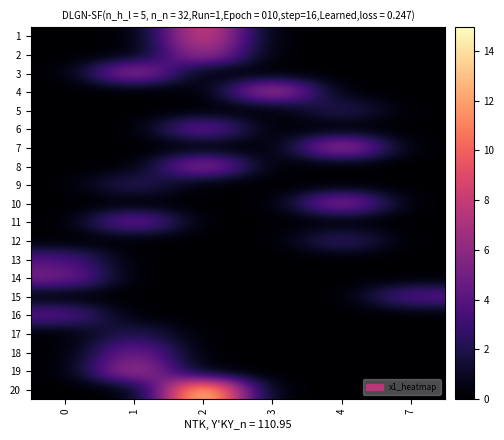

Reading left to right, extract all data points from this chart.

1: 0=0.0	1=0.0	2=9.3	3=0.0	4=0.0	7=0.0
2: 0=0.0	1=0.0	2=7.4	3=0.0	4=0.0	7=0.0
3: 0=0.0	1=7.2	2=0.0	3=0.0	4=0.0	7=0.0
4: 0=0.0	1=0.0	2=0.0	3=8.0	4=0.0	7=0.0
5: 0=0.0	1=0.0	2=0.0	3=0.0	4=2.6	7=0.0
6: 0=0.0	1=0.0	2=5.3	3=0.0	4=0.0	7=0.0
7: 0=0.0	1=0.0	2=0.0	3=0.0	4=7.7	7=0.0
8: 0=0.0	1=0.0	2=6.9	3=0.0	4=0.0	7=0.0
9: 0=0.0	1=2.7	2=0.0	3=0.0	4=0.0	7=0.0
10: 0=0.0	1=0.0	2=0.0	3=0.0	4=6.7	7=0.0
11: 0=0.0	1=5.5	2=0.0	3=0.0	4=0.0	7=0.0
12: 0=0.0	1=0.0	2=0.0	3=0.0	4=3.1	7=0.0
13: 0=3.8	1=0.0	2=0.0	3=0.0	4=0.0	7=0.0
14: 0=5.3	1=0.0	2=0.0	3=0.0	4=0.0	7=0.0
15: 0=0.0	1=0.0	2=0.0	3=0.0	4=0.0	7=4.2
16: 0=4.3	1=0.0	2=0.0	3=0.0	4=0.0	7=0.0
17: 0=0.0	1=2.4	2=0.0	3=0.0	4=0.0	7=0.0
18: 0=0.0	1=5.4	2=0.0	3=0.0	4=0.0	7=0.0
19: 0=0.0	1=7.7	2=0.0	3=0.0	4=0.0	7=0.0
20: 0=0.0	1=0.0	2=15.0	3=0.0	4=0.0	7=0.0